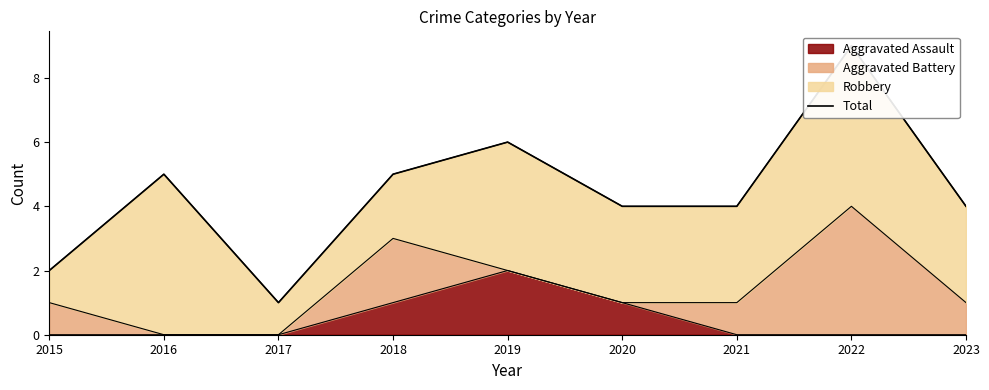

True or false: the data shows 2 at 2015.

True